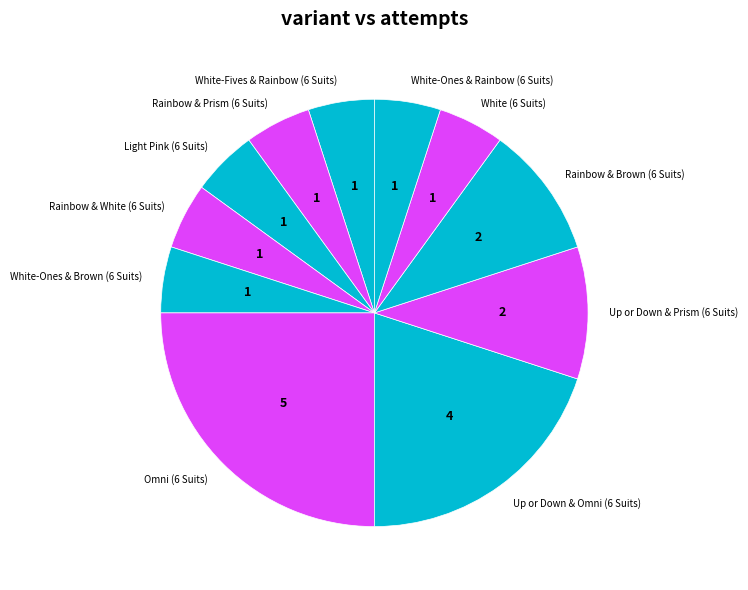

What is the largest slice in the pie chart?

Omni (6 Suits)